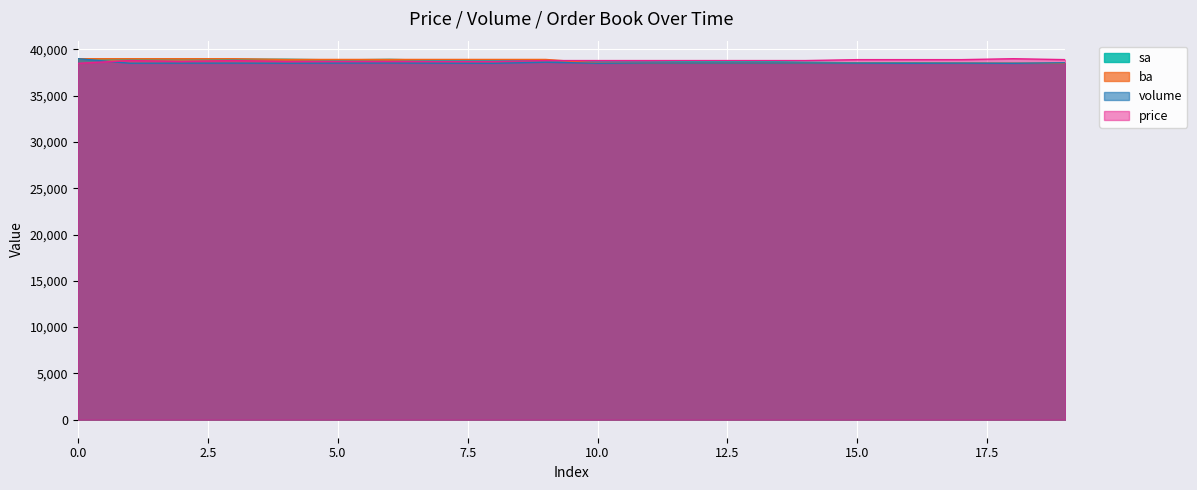

Is the value of volume at 10 greater than the value of price at 9?

No